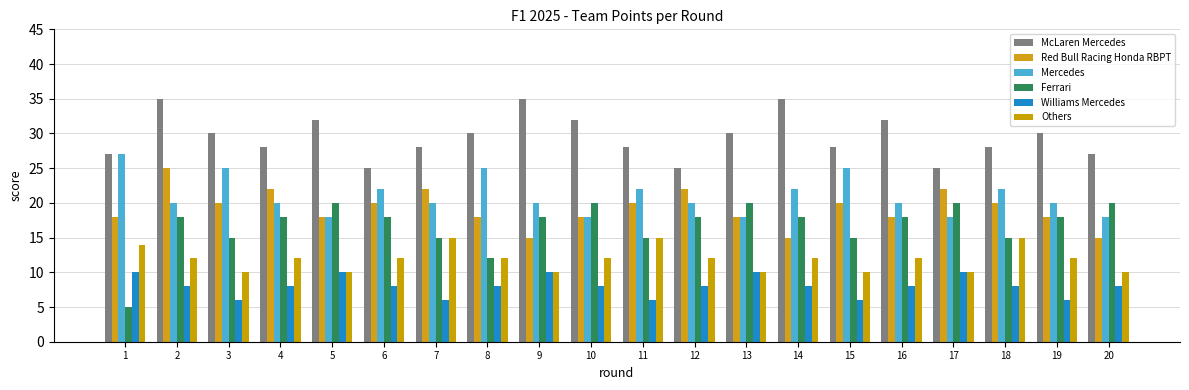

Between 19 and 9, which is larger?

9